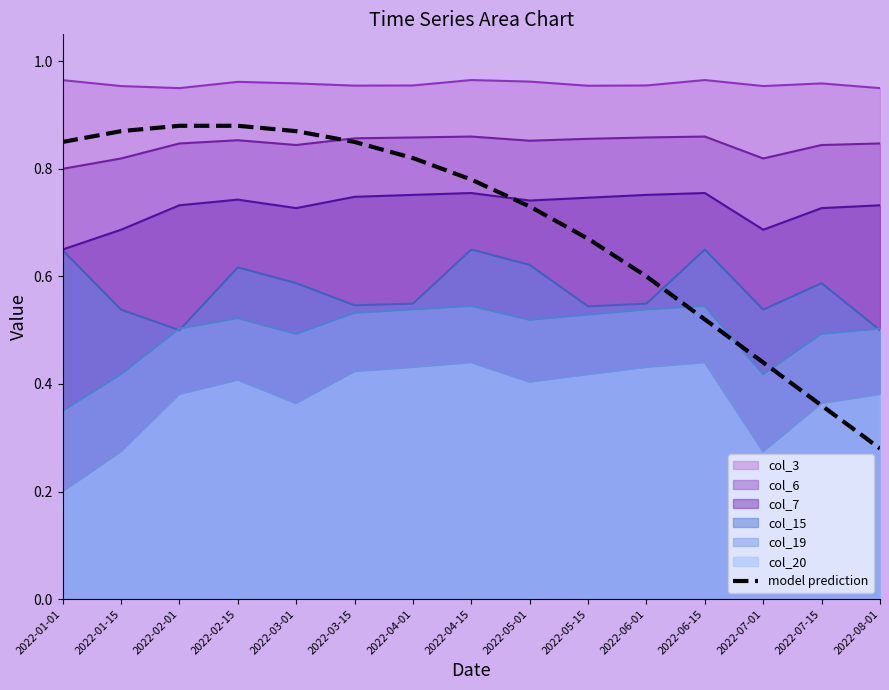

Is it true that the value at 2022-01-15 is 0.9?

True